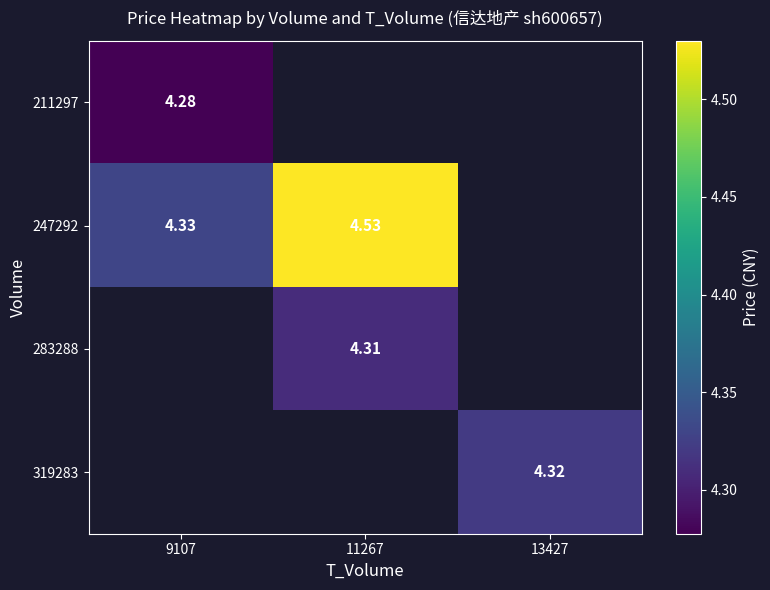

Is the value of 319283 at 13427 greater than the value of 247292 at 11267?

No